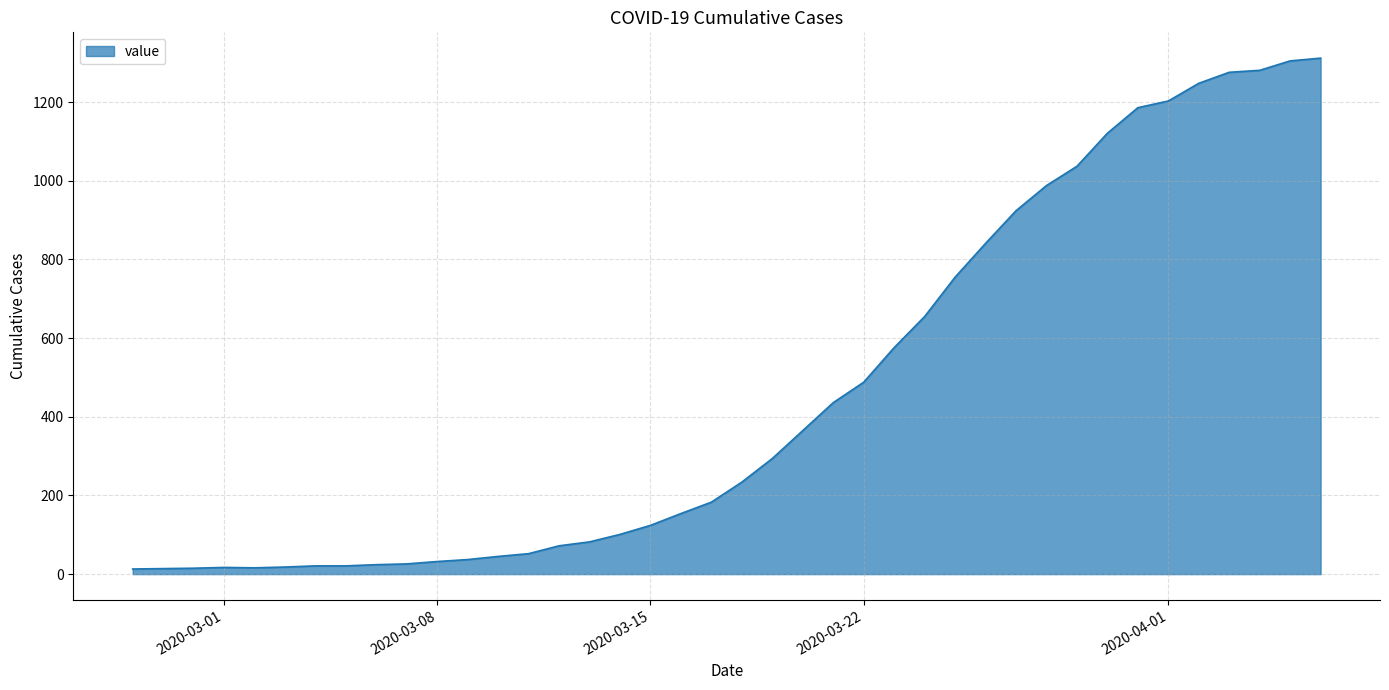

What is the greatest value displayed?

1312